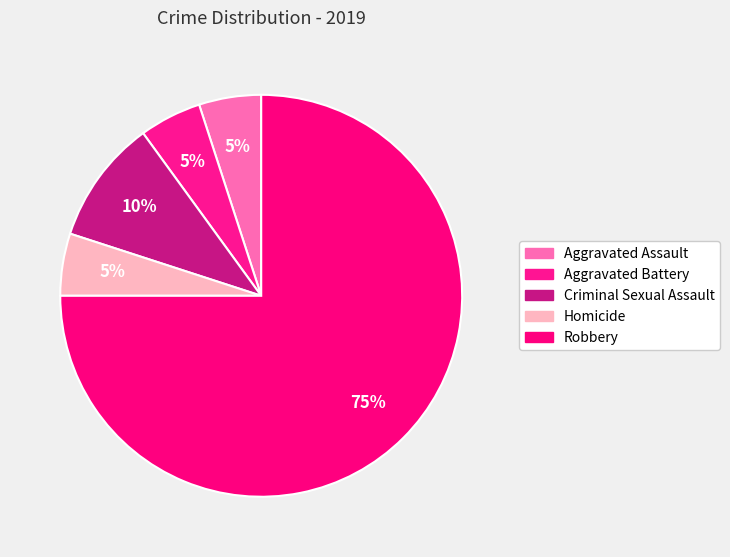

Which category accounts for the majority?

Robbery